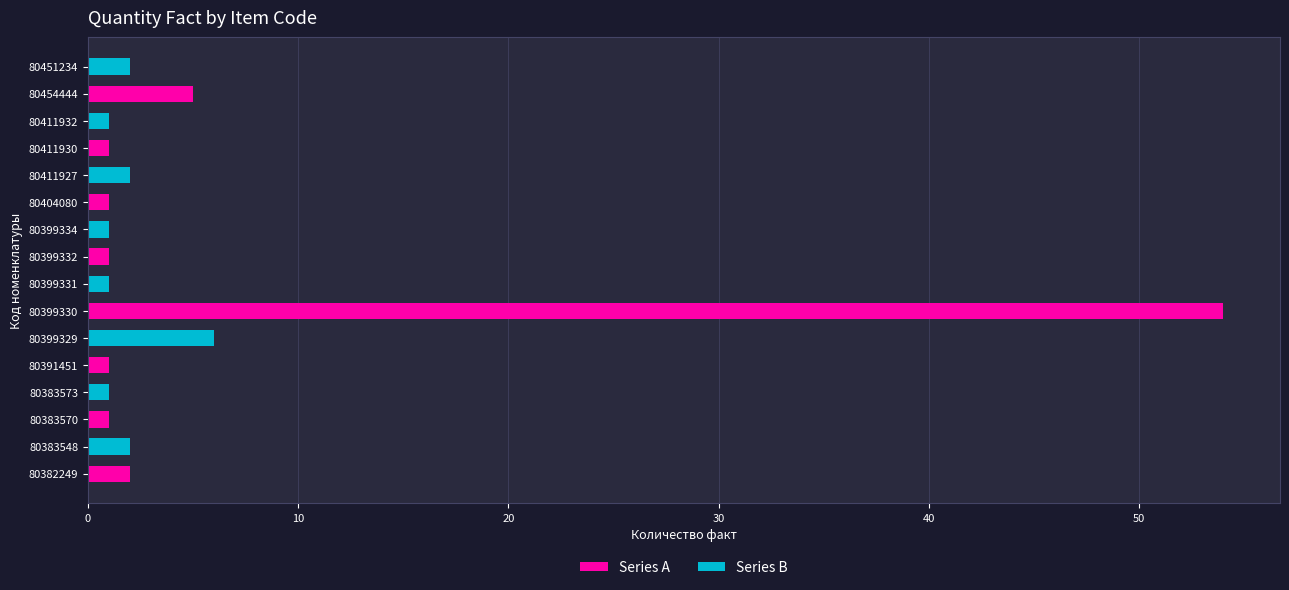

The value at 80382249 is 2. True or false?

True